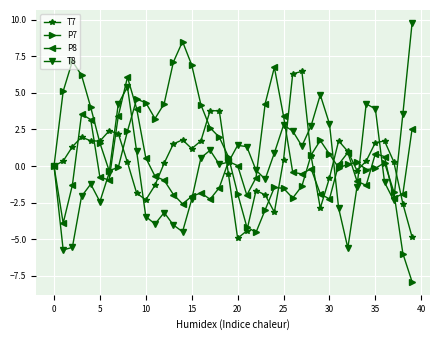

What is the highest value of the T7 series?

6.5